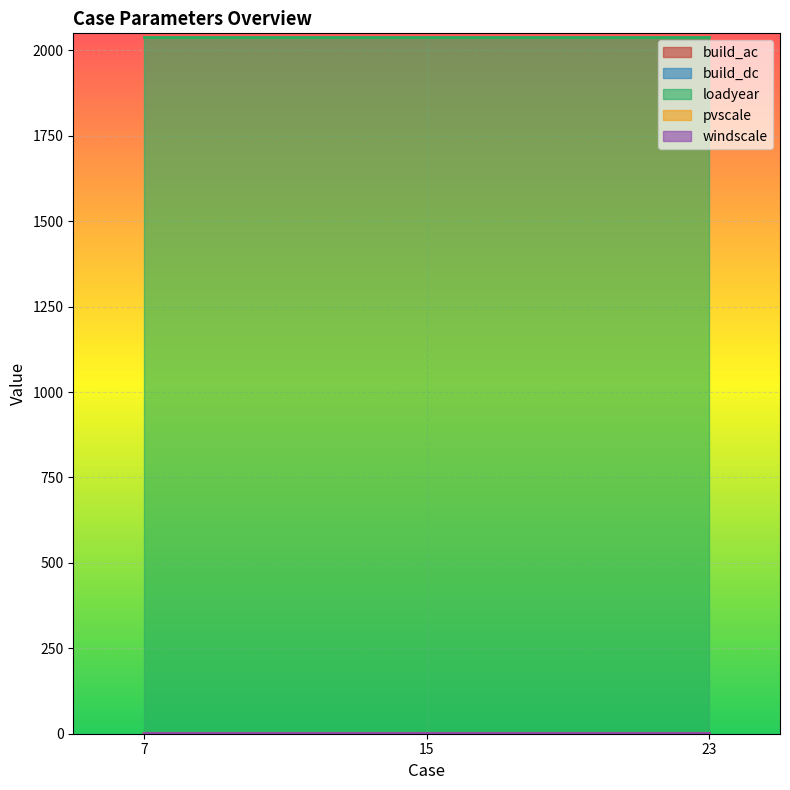

True or false: build_ac has a value of 2 at 15.

False